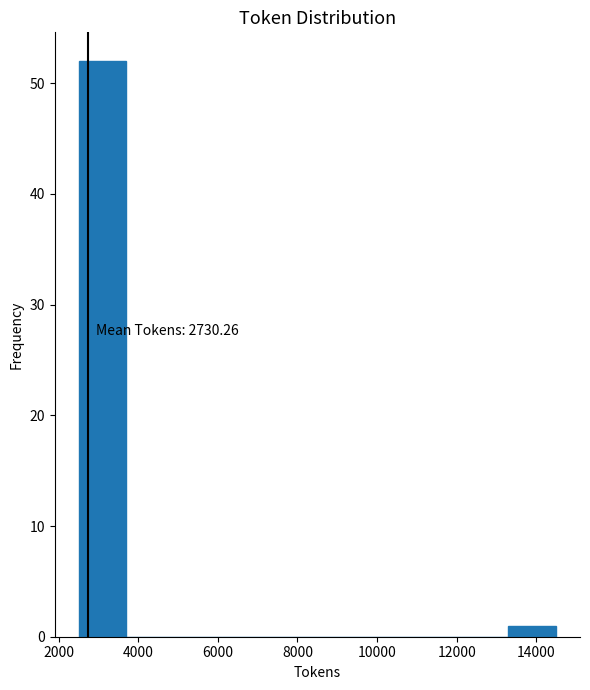

Over which range of the x-axis is the bar tallest?

2600 to 3800